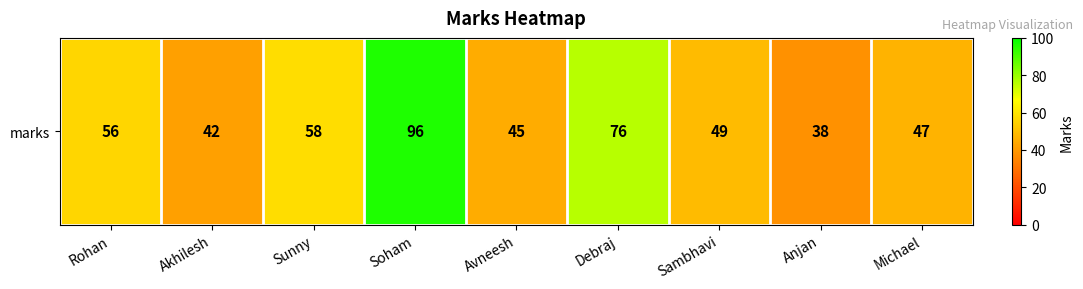

Is it true that the value at Sunny is 58?

True